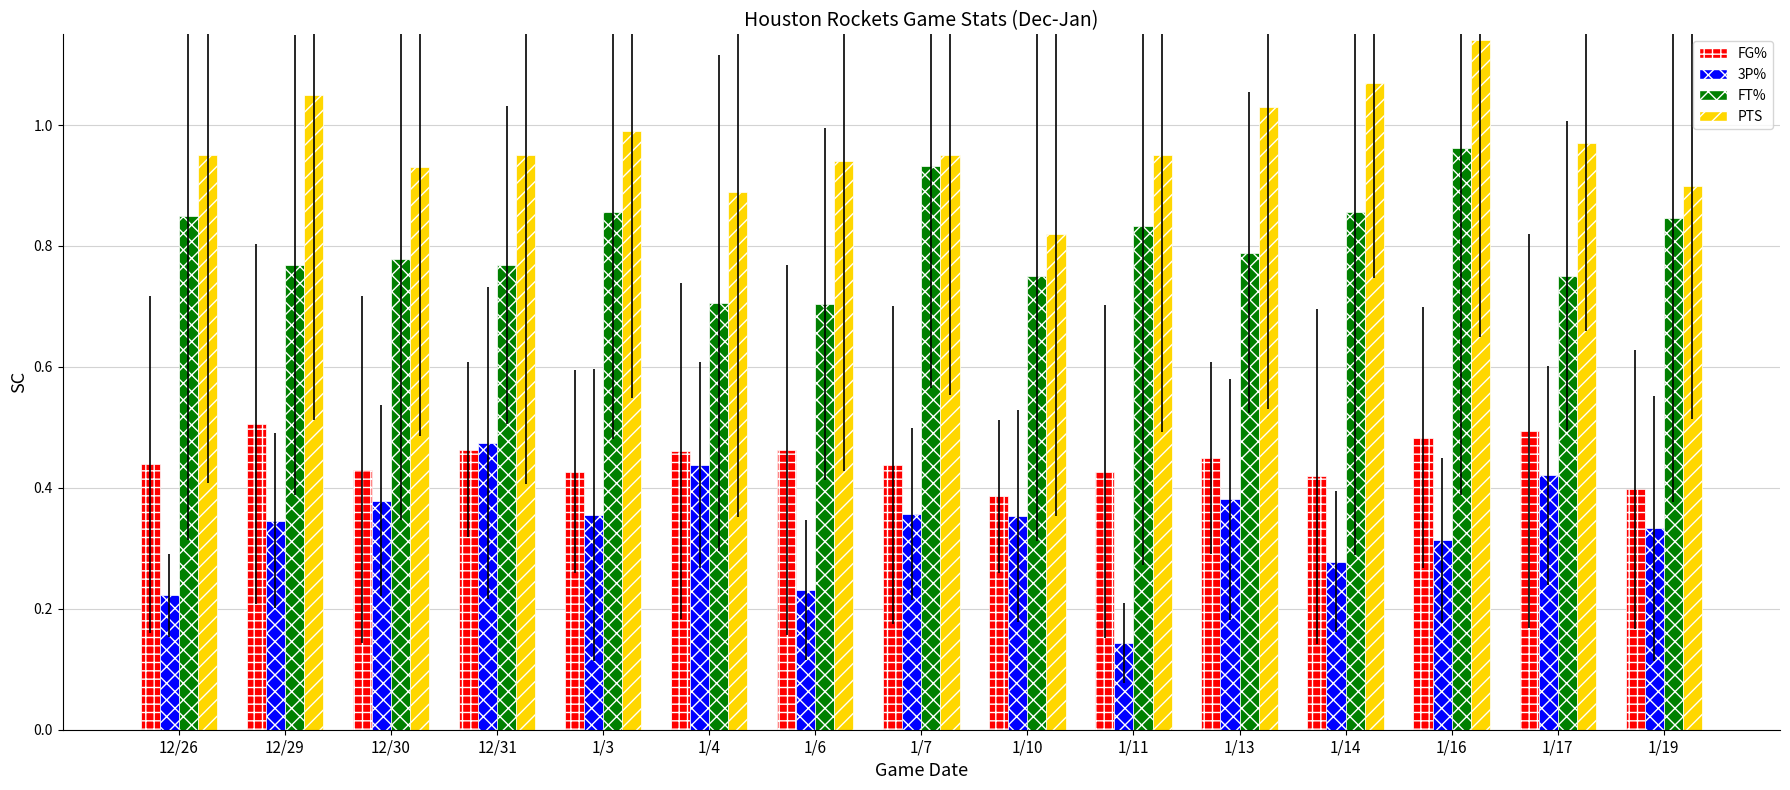

Is the value of 3P% at 1/11 greater than the value of FT% at 1/6?

No